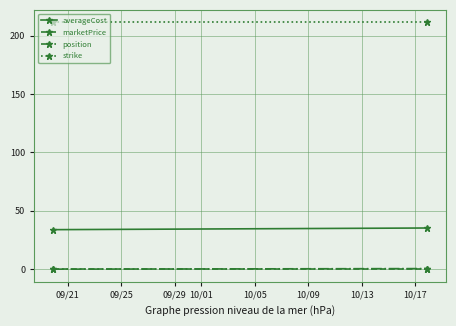

True or false: marketPrice has a value of 0.1 at 09/21.

False